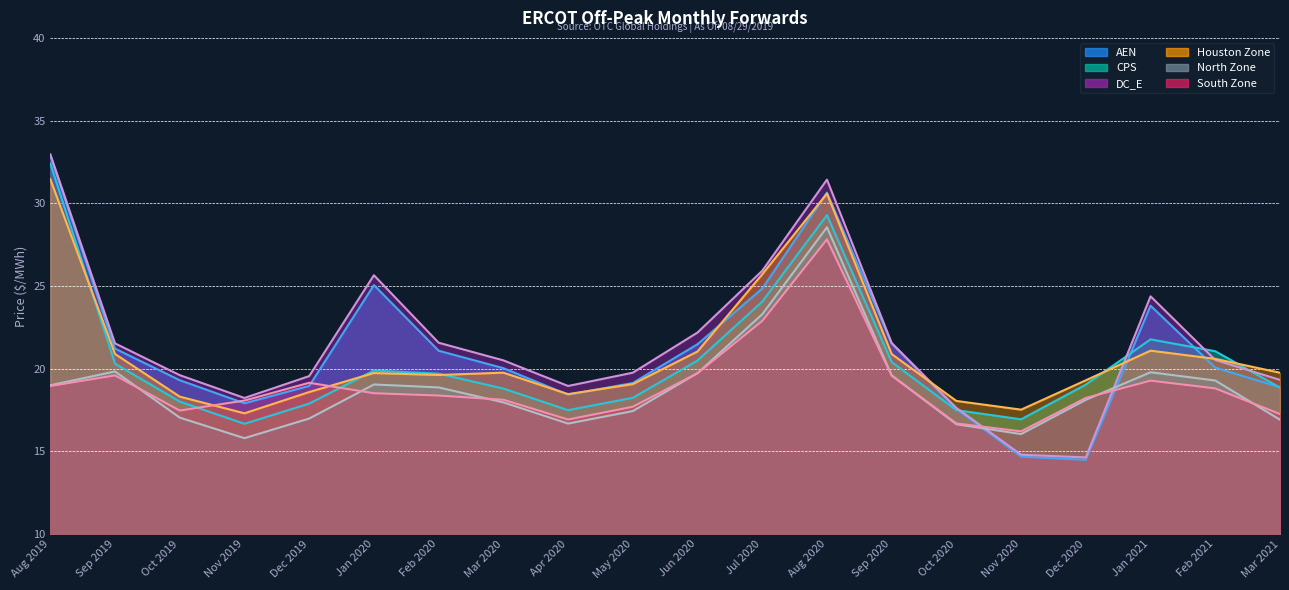

What is the difference between the maximum and second lowest values in the Houston Zone series?

13.9